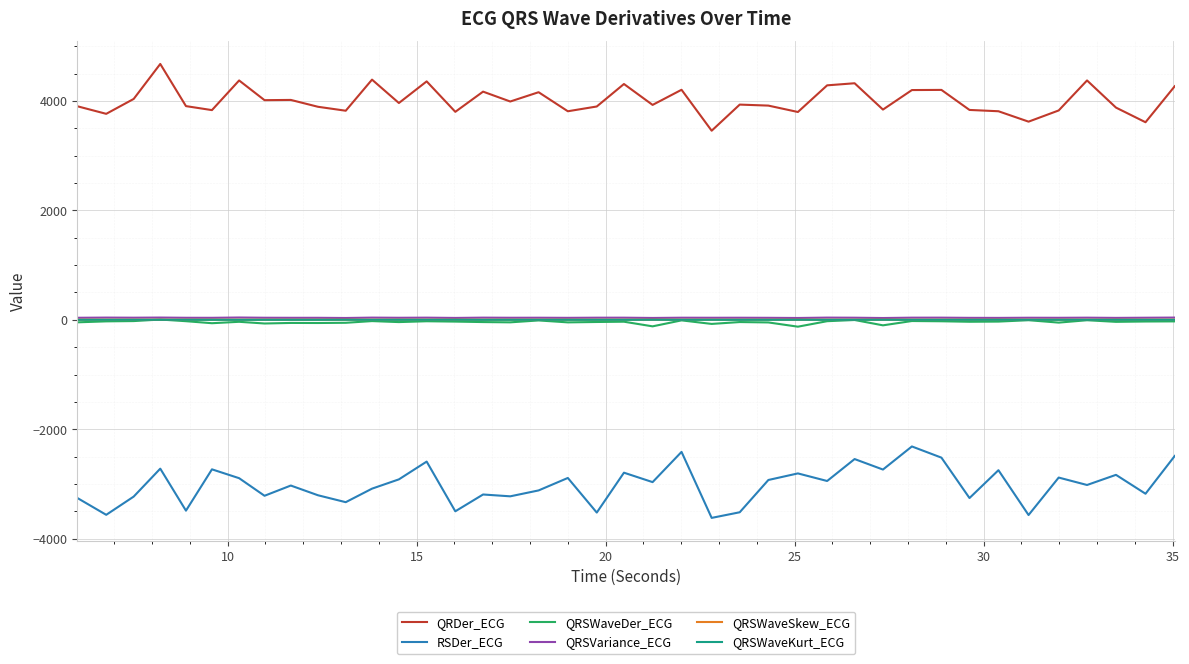

True or false: QRDer_ECG and RSDer_ECG intersect in this chart.

False